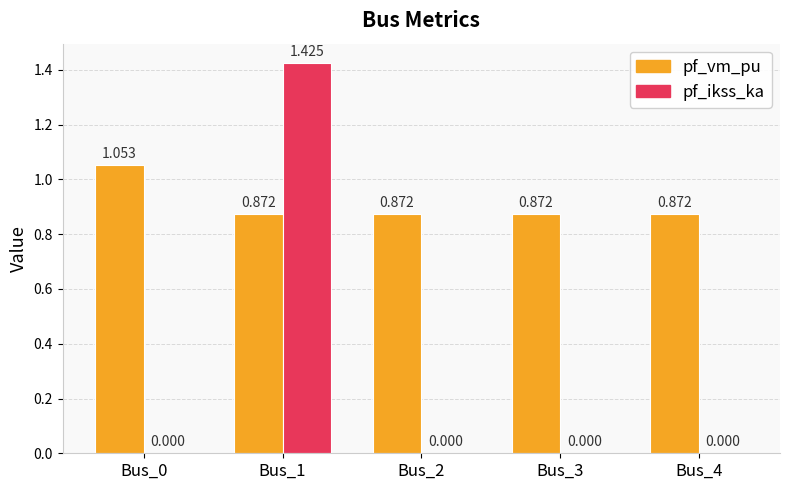

At which category is the sum across all series the highest?

Bus_1